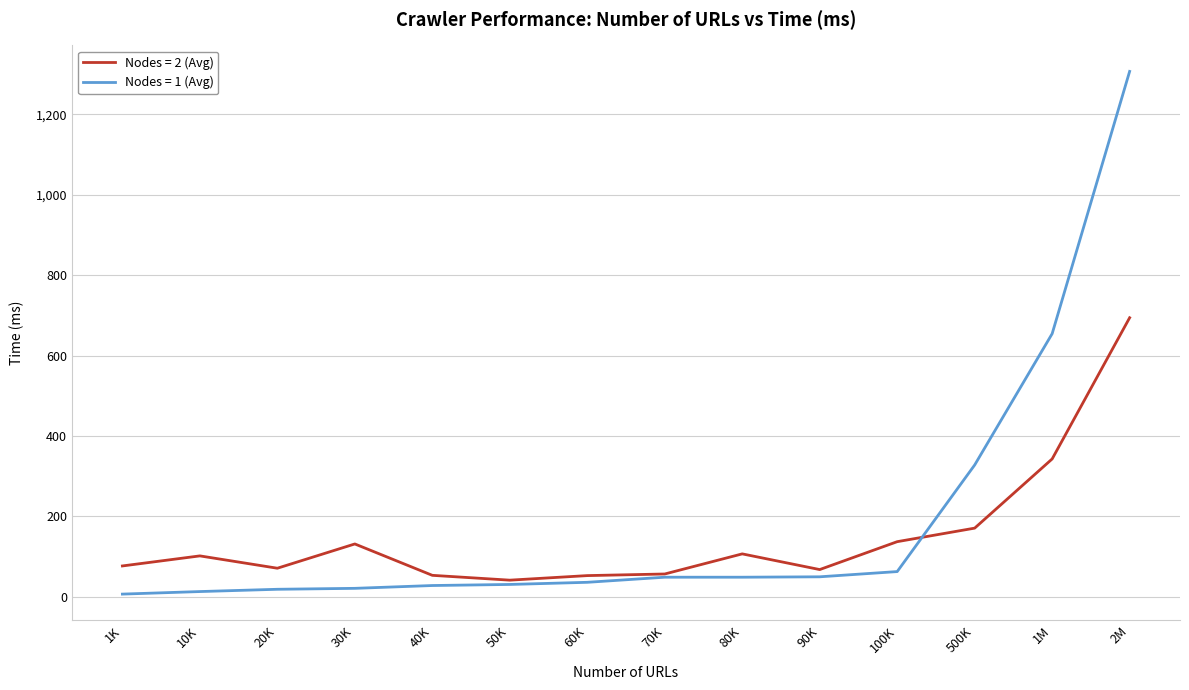

What is the smallest value displayed?

7.0